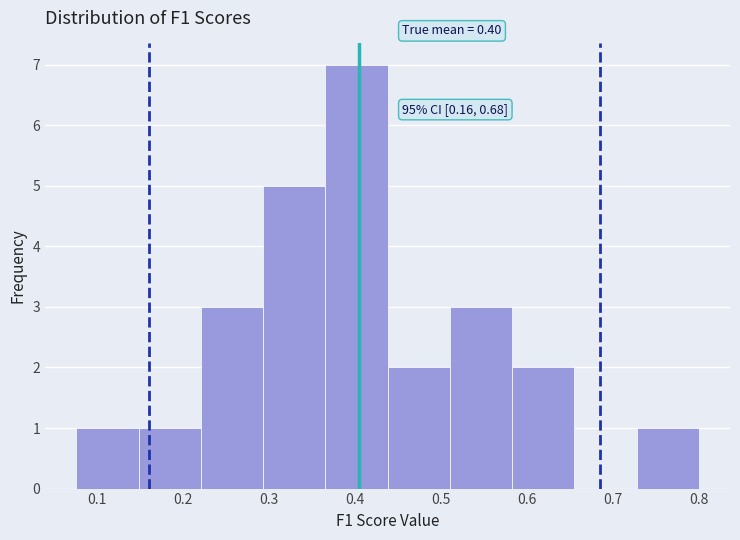

Over which range of the x-axis is the bar tallest?

0.37 to 0.44